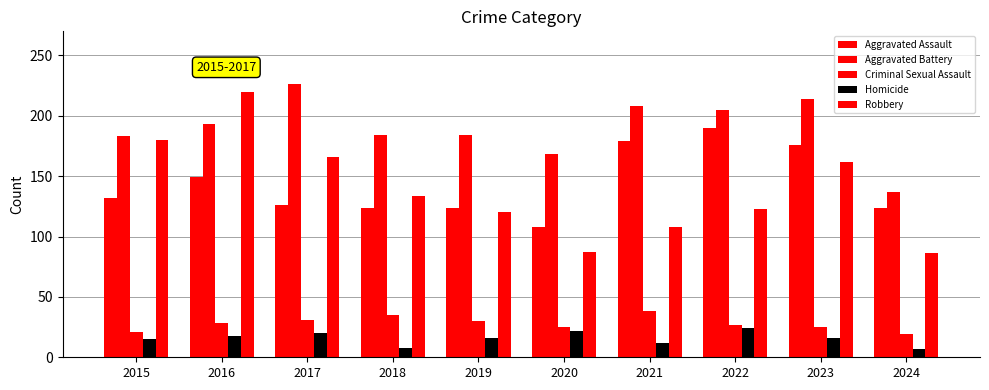

At how many categories does at least one series exceed 123?

10